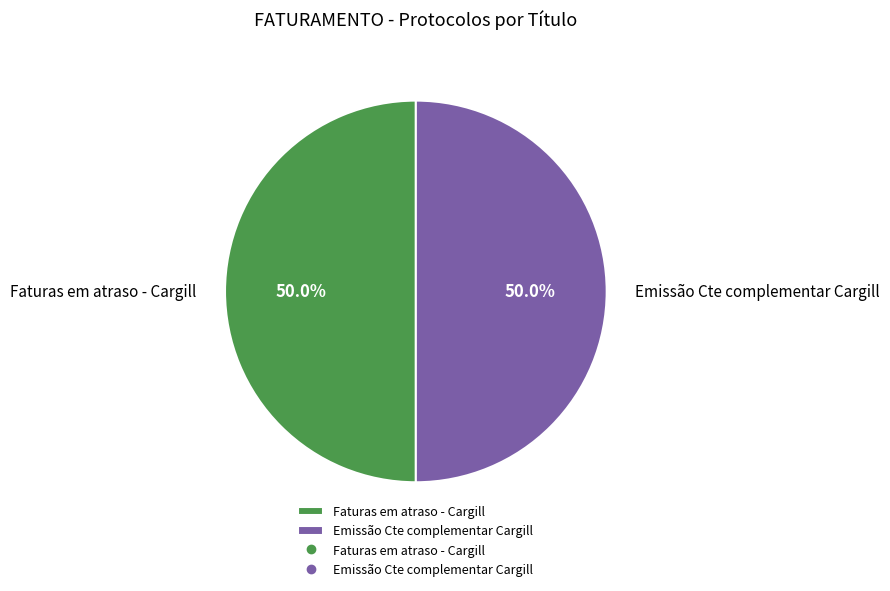

To the nearest percent, what is the average slice percentage?

50%